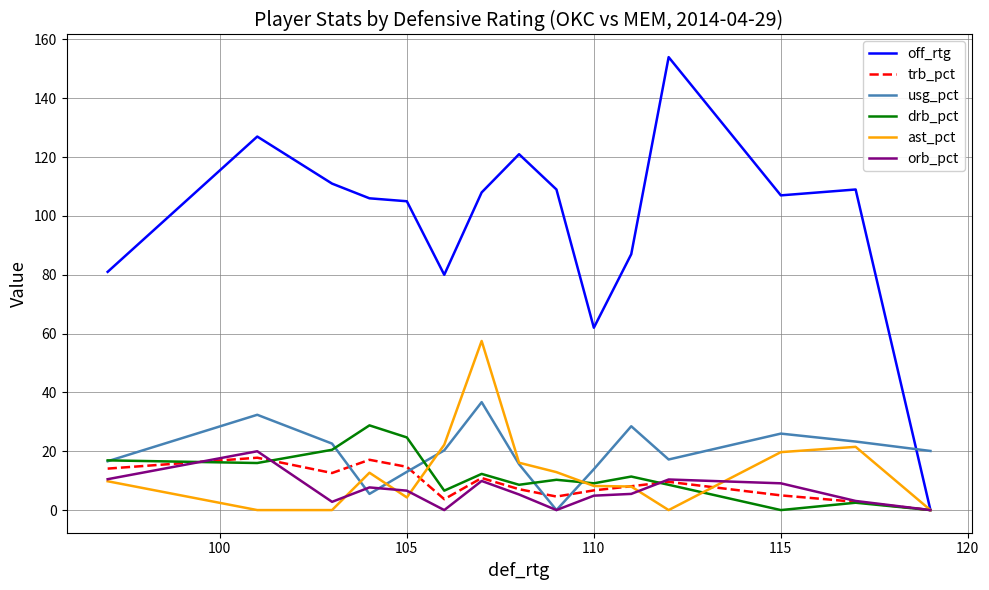

Which series has the largest range (max minus min)?

off_rtg